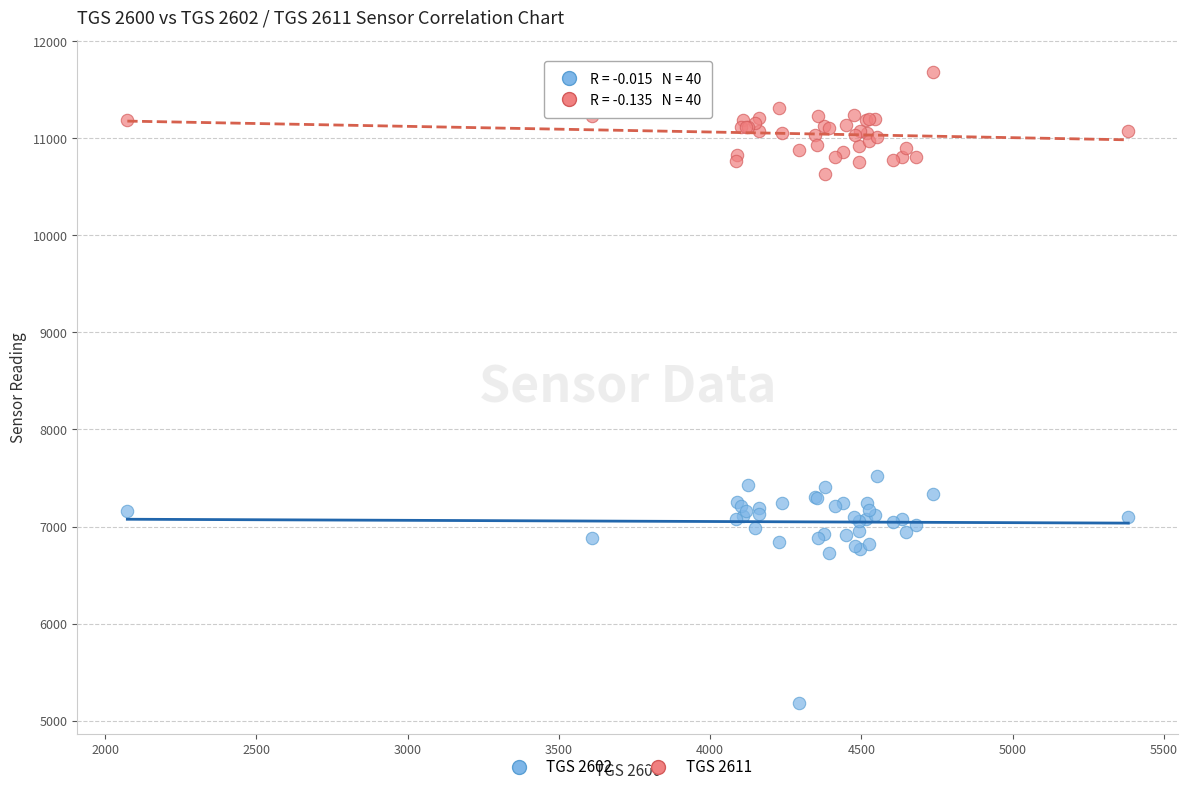

Which series has the widest spread of Y values?

TGS 2602